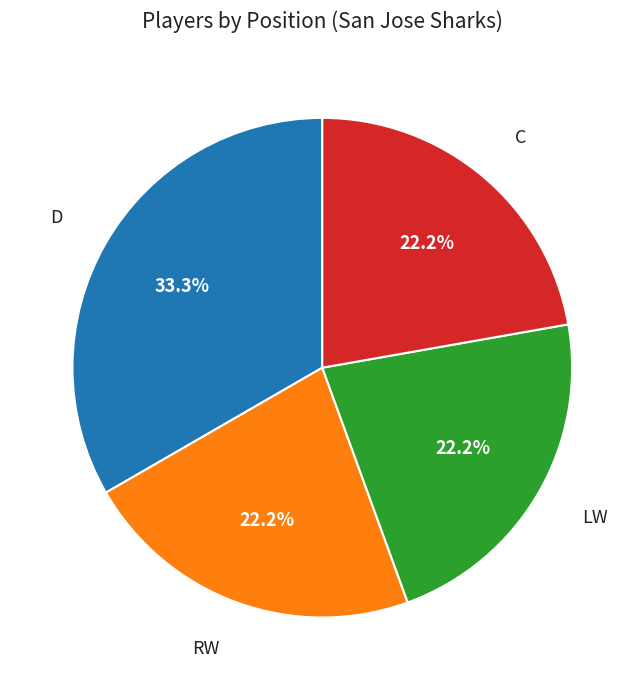

Does any single category account for the majority?

No